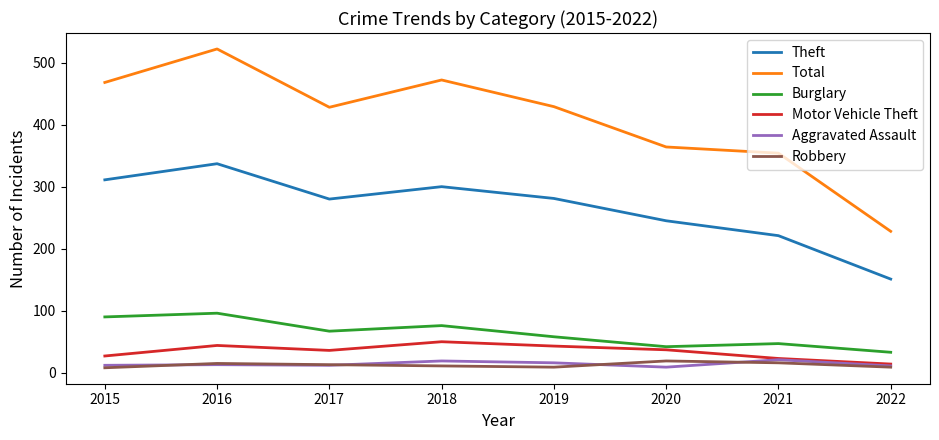

What is the sum of all Burglary values?

509